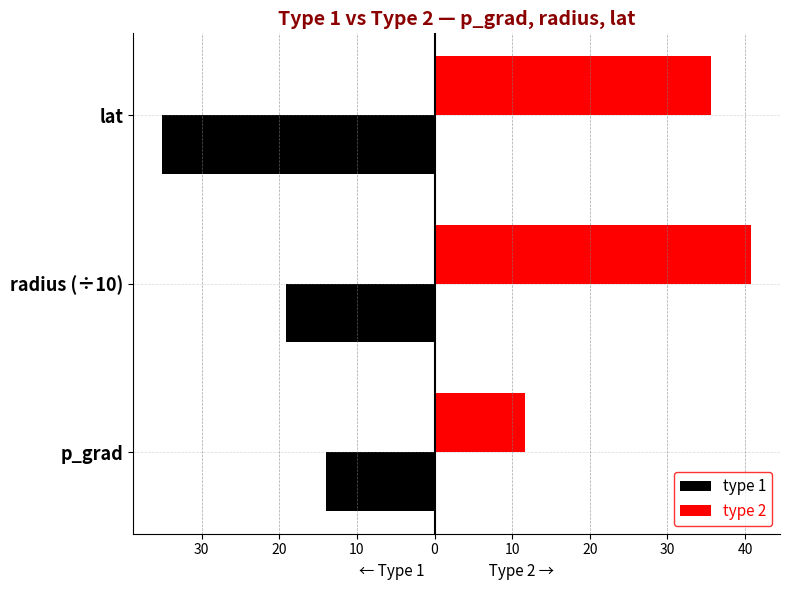

What are all the series names shown in the legend?

type 1, type 2